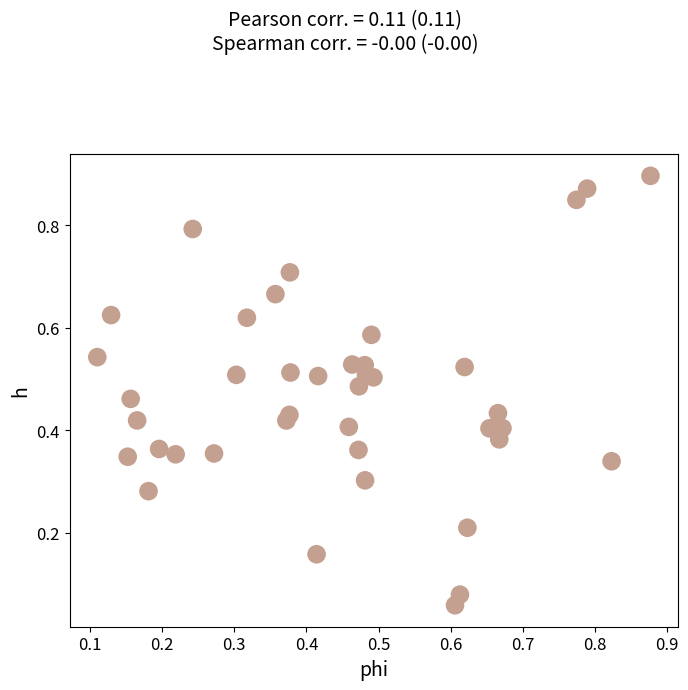

Count the number of points in this scatter plot.

40